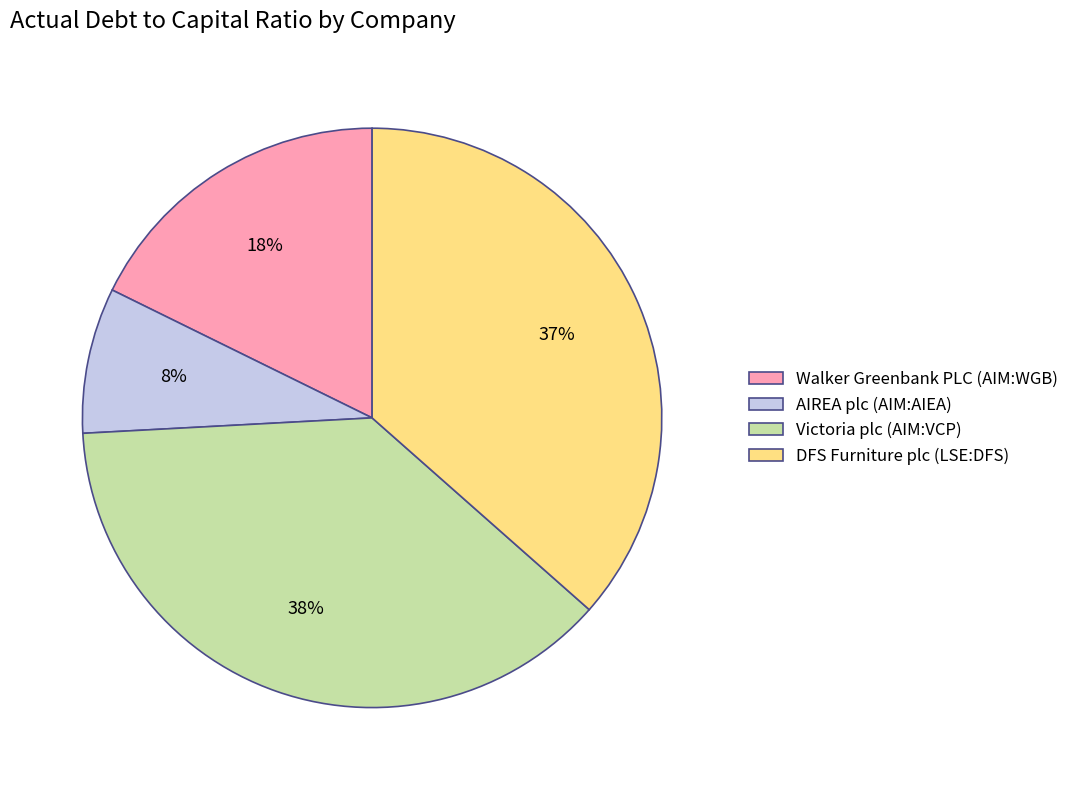

Combined, do Victoria plc (AIM:VCP) and DFS Furniture plc (LSE:DFS) account for over 50%?

Yes